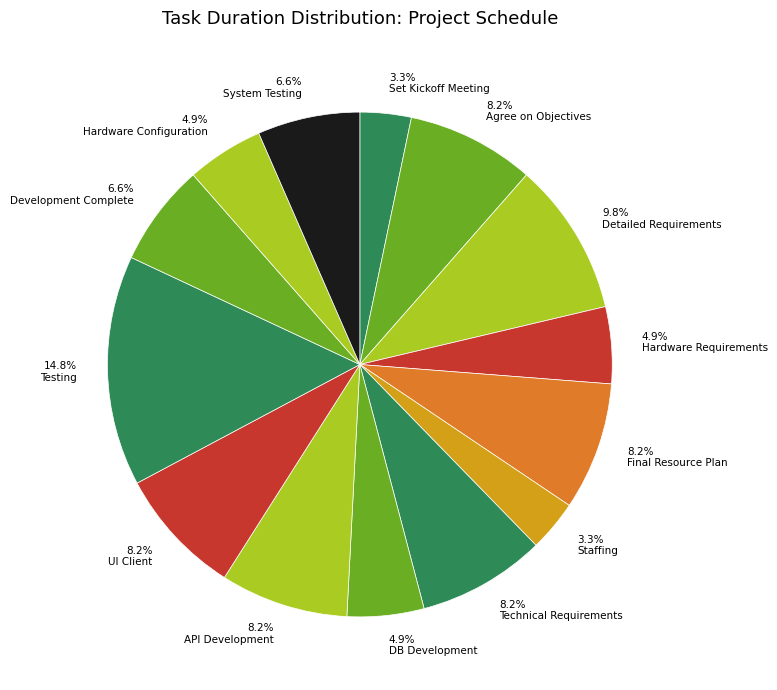

To the nearest percent, what is the difference between the largest and smallest slice percentages?

11%